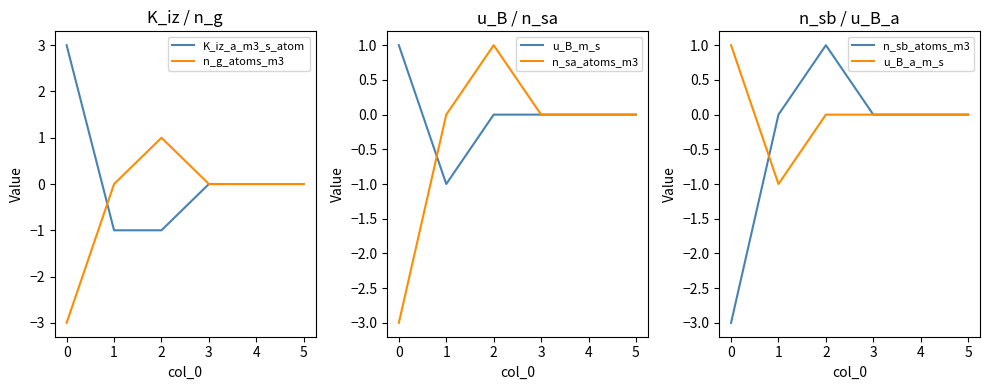

The value of u_B_a_m_s at 3 is 0. True or false?

True